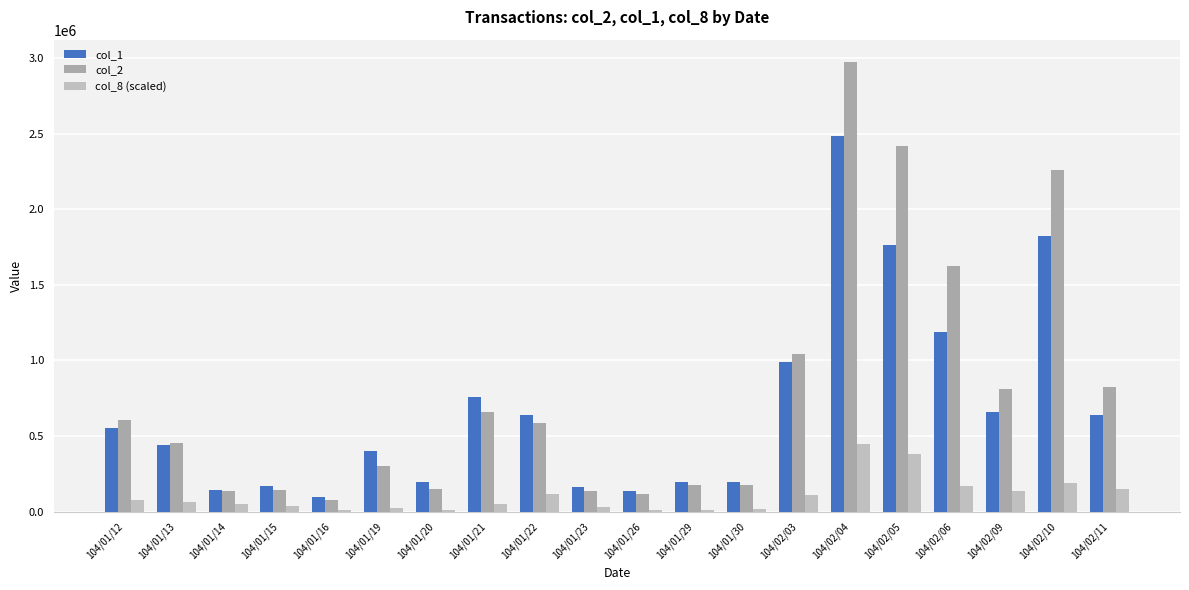

At how many categories does at least one series exceed 1586885?

4